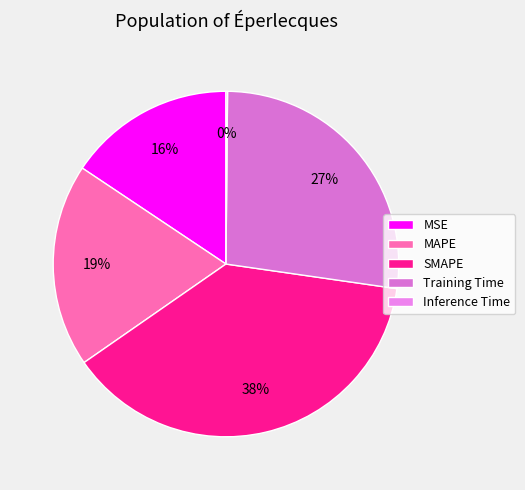

True or false: Training Time accounts for 20% of the total.

False